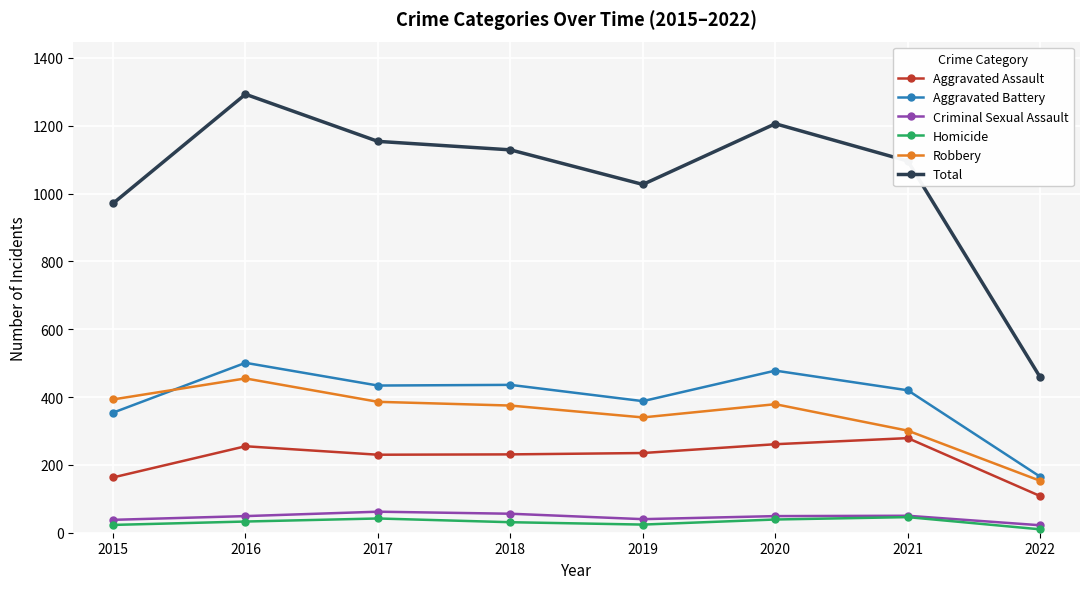

Is this an area chart (filled region under the line)?

No